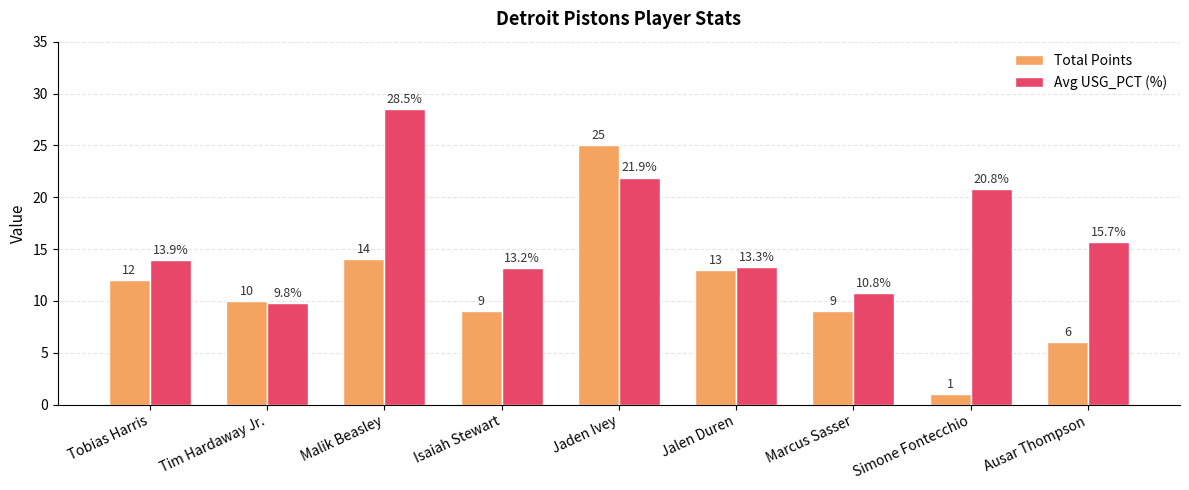

What is the label of the 6th bar from the left?

Jalen Duren